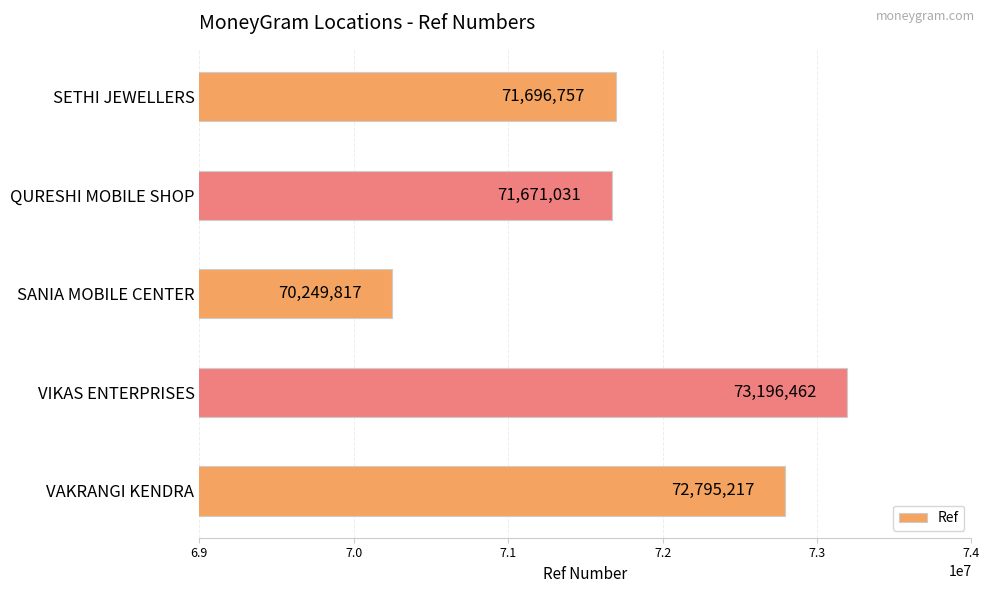

How many values are below 71696757?

2